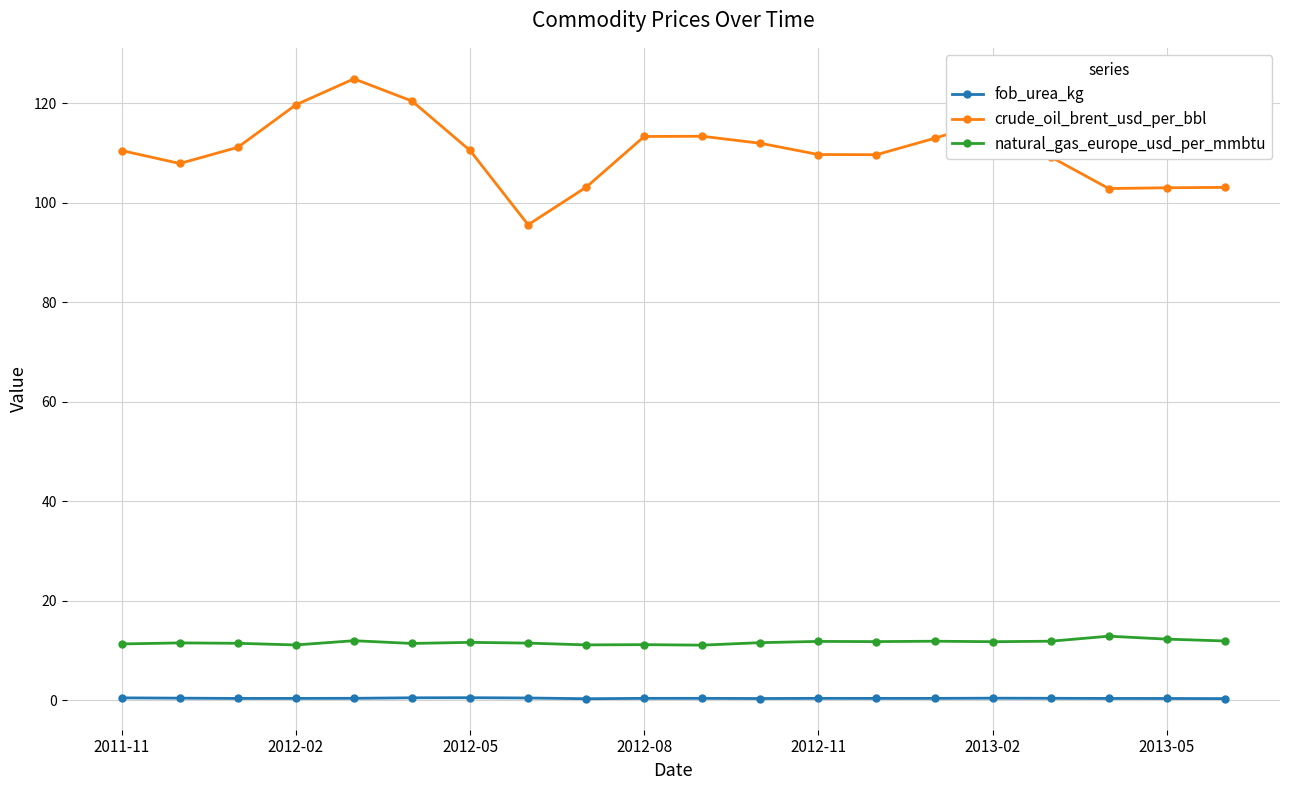

Does the chart have visible grid lines?

Yes